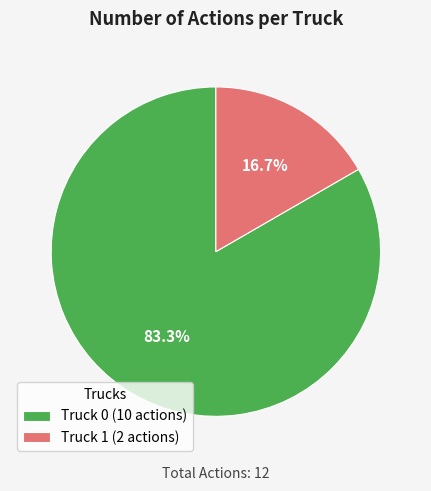

What percentage is the Truck 0 slice, to the nearest percent?

83%